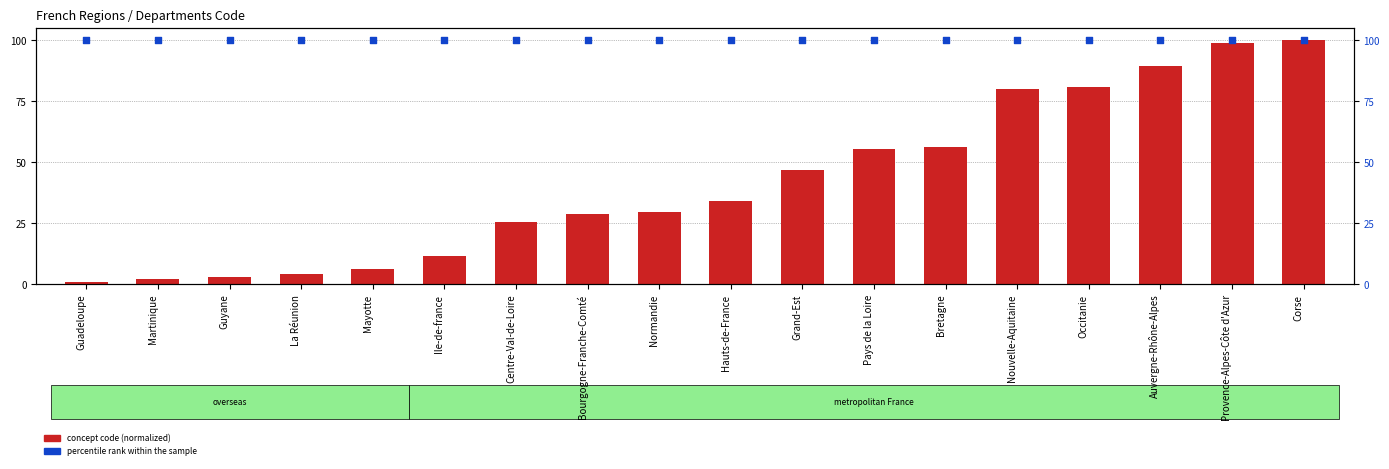

At which category is the sum across all series the highest?

Corse